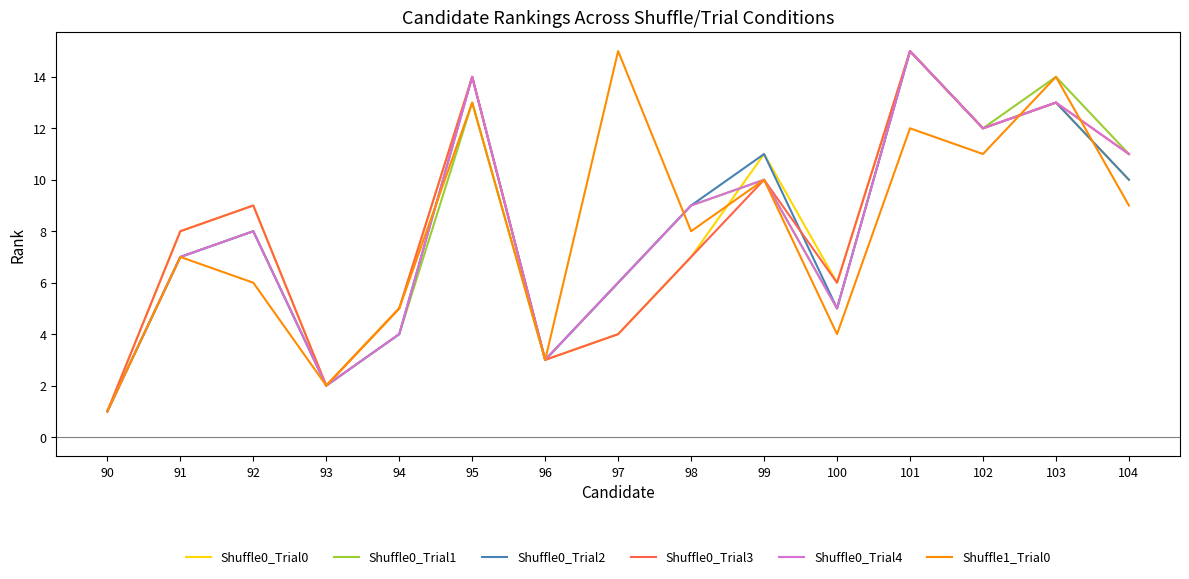

What is the sum of all Shuffle0_Trial2 values?

120